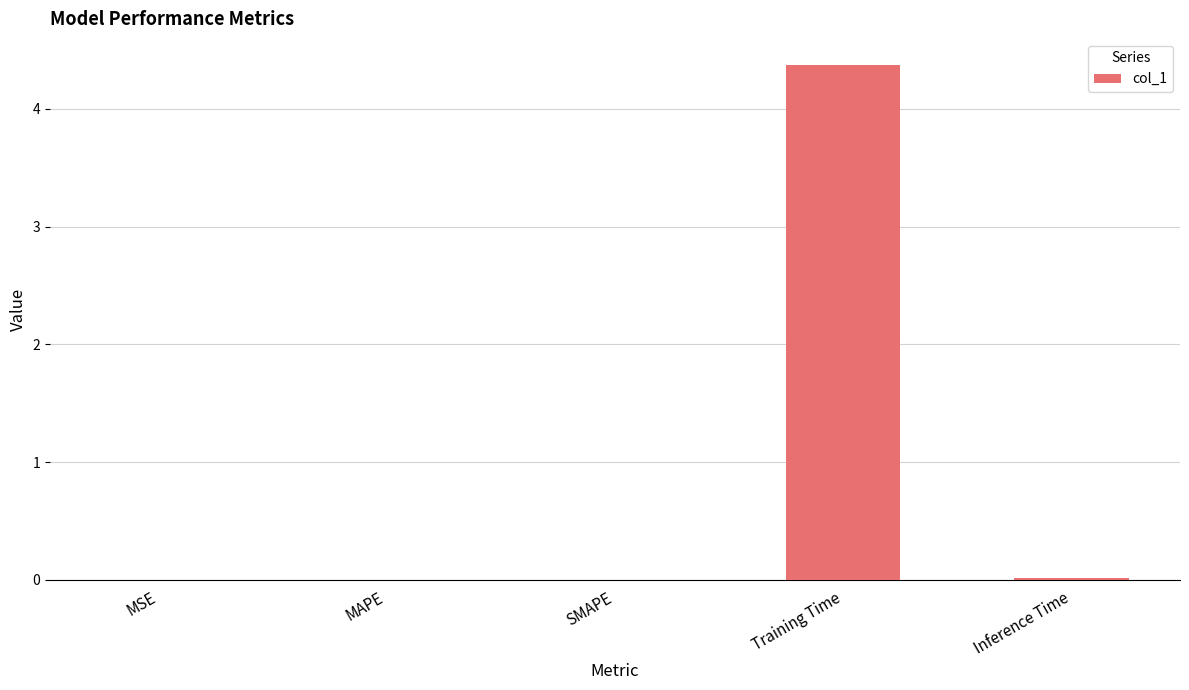

The value at MSE is 0.0. True or false?

True